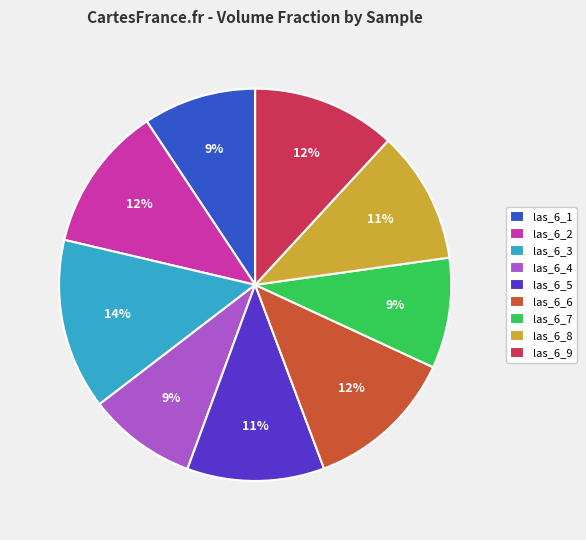

To the nearest percent, what is the difference between the largest and smallest slice percentages?

5%